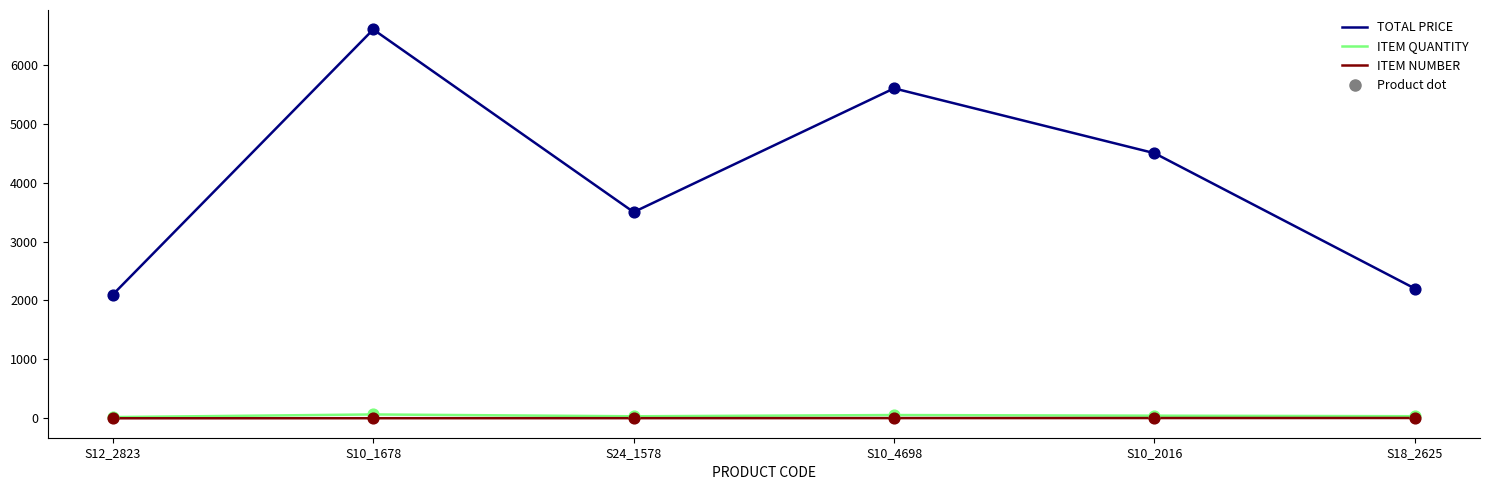

At how many categories does at least one series exceed 197?

6